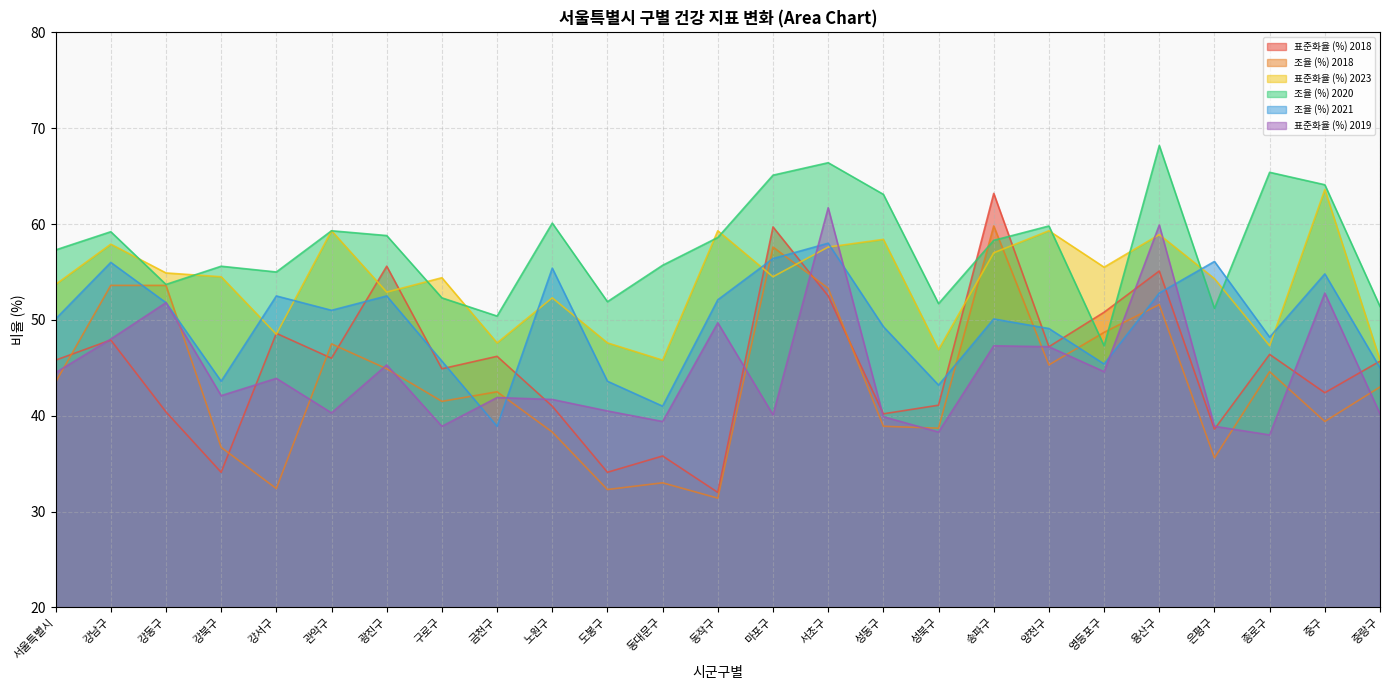

Where is the first local minimum for 표준화율 (%) 2019?

강북구